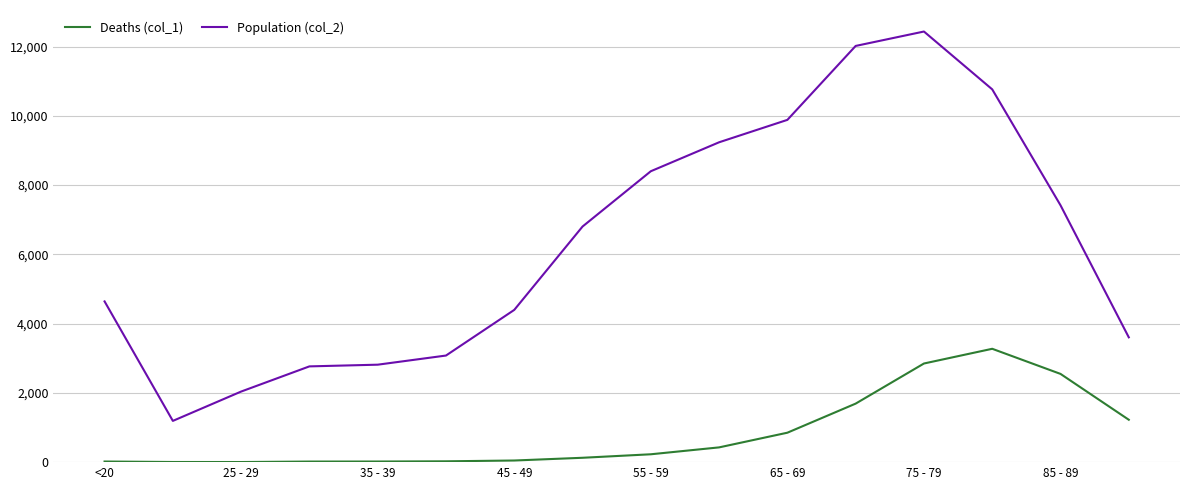

List the series in order of their overall mean, lowest first.

Deaths (col_1), Population (col_2)